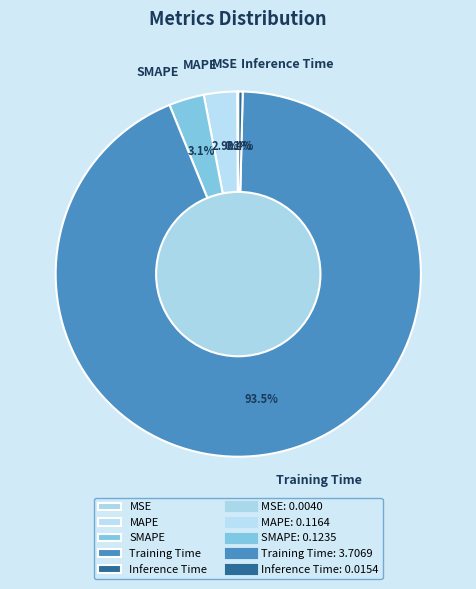

Which has a higher value, MAPE or Training Time?

Training Time